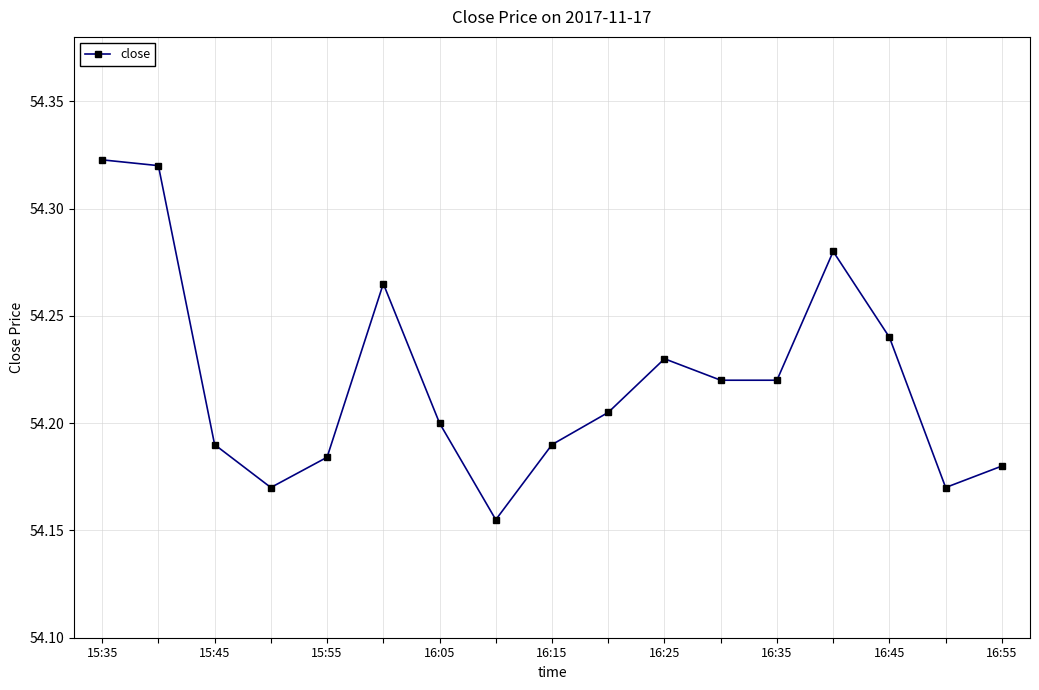

Count the values in the range 54 to 55.

17